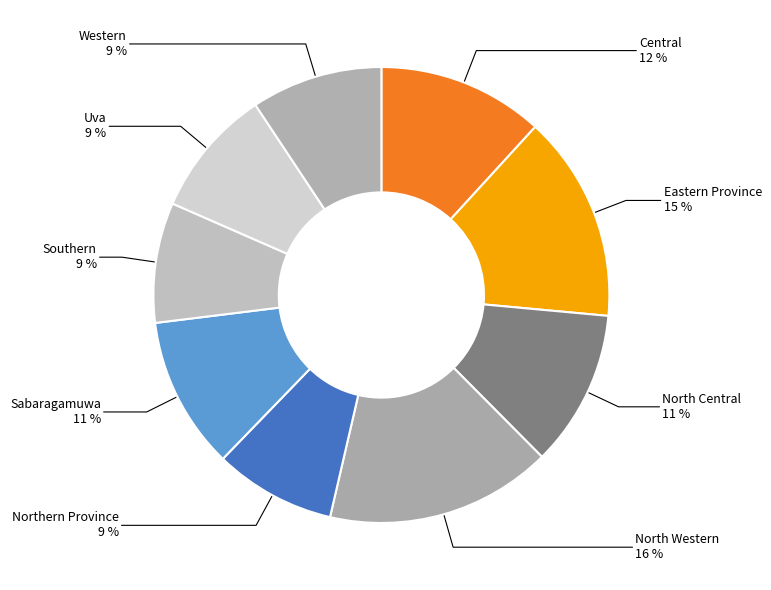

How many slices are in this pie chart?

9